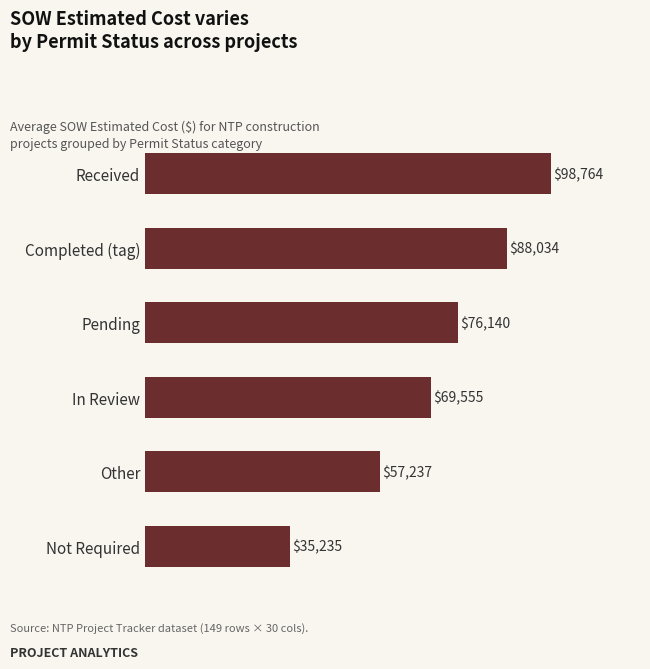

The chart shows a value of 107068.3 at In Review. True or false?

False